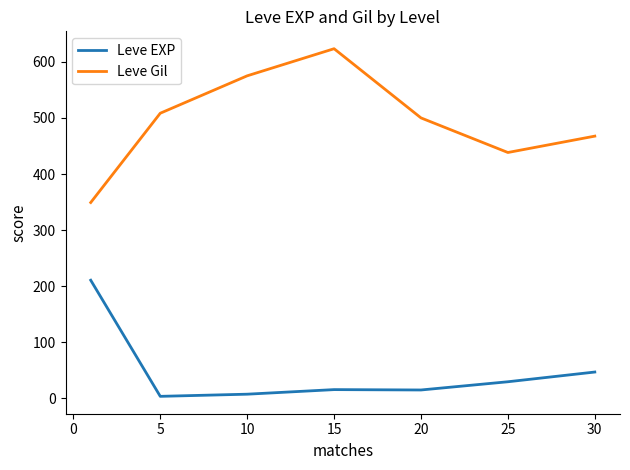

Is this an area chart (filled region under the line)?

No